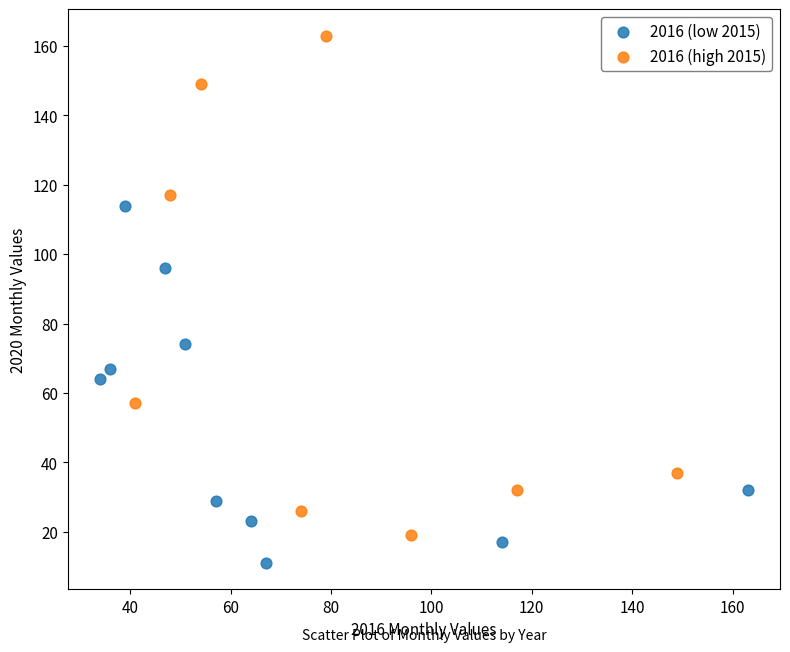

What are all the series names shown in the legend?

2016 (low 2015), 2016 (high 2015)